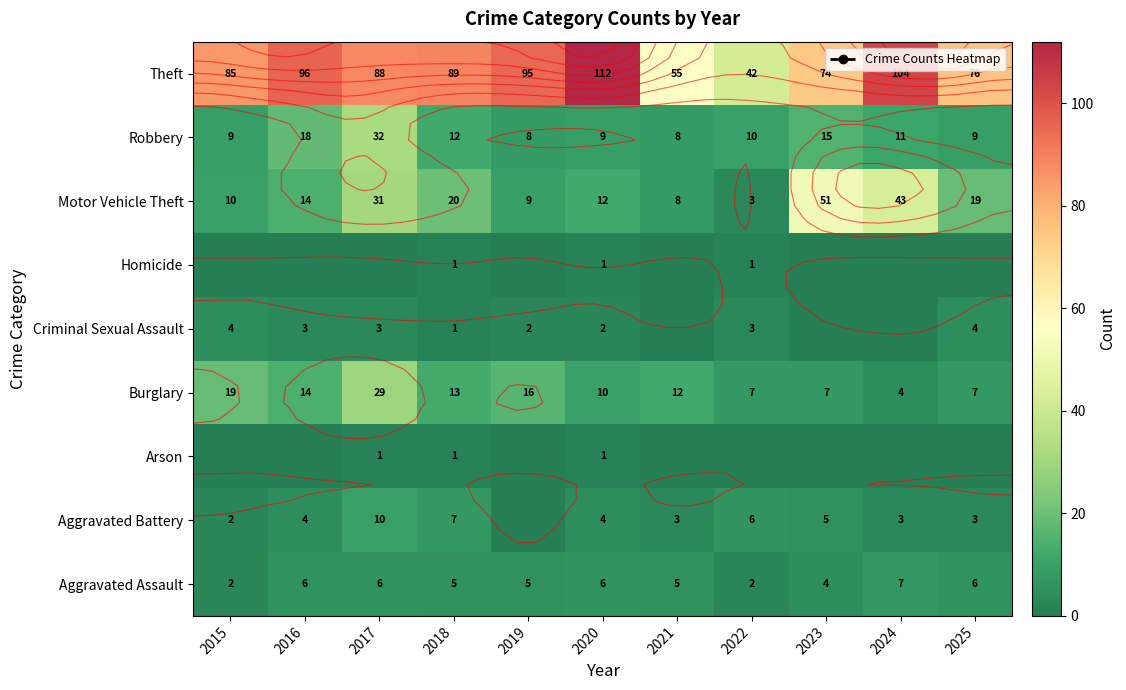

What is the total value across all series at 2019?

135